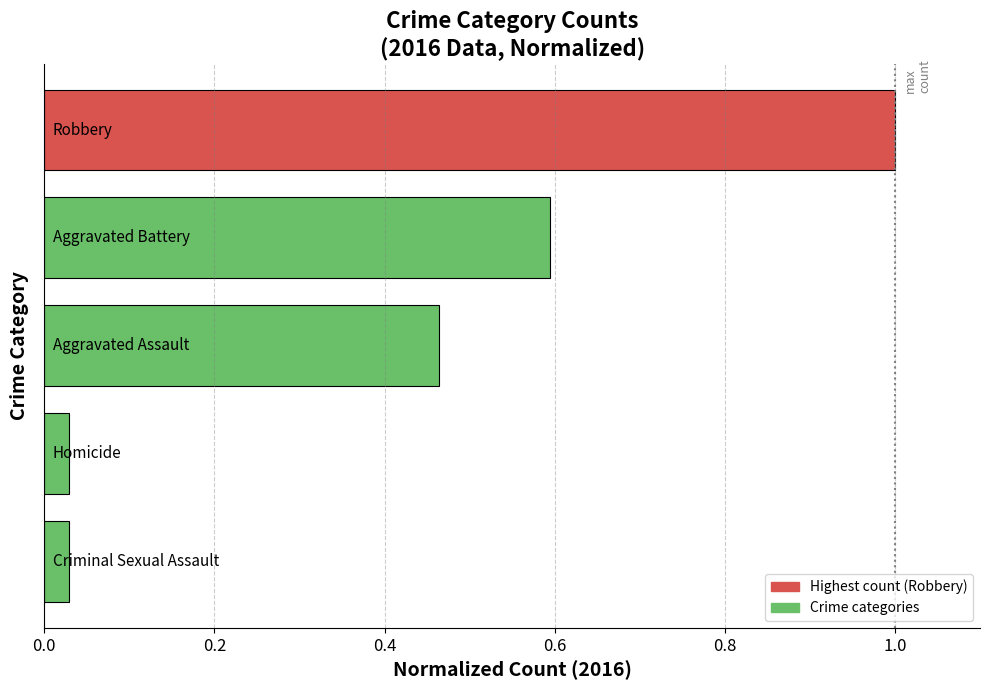

What is the greatest value displayed?

1.0